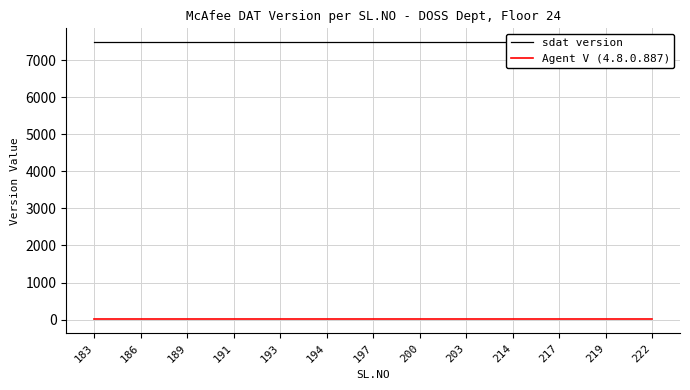

What is the value of the sdat version point at the 10th from the left?

7481.0